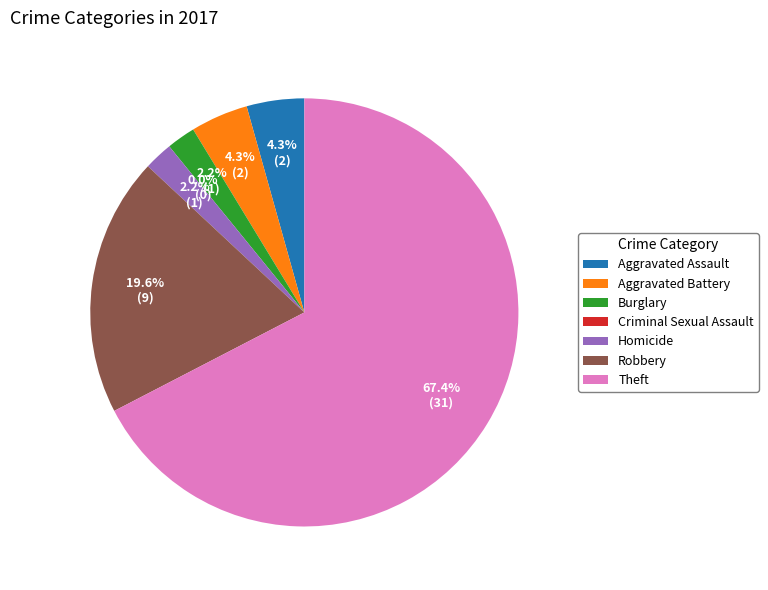

Which category has the smallest portion of the pie?

Criminal Sexual Assault